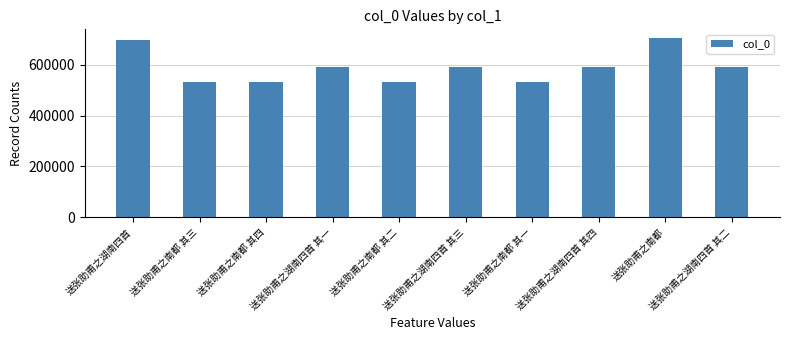

Does the chart contain stacked bars?

No